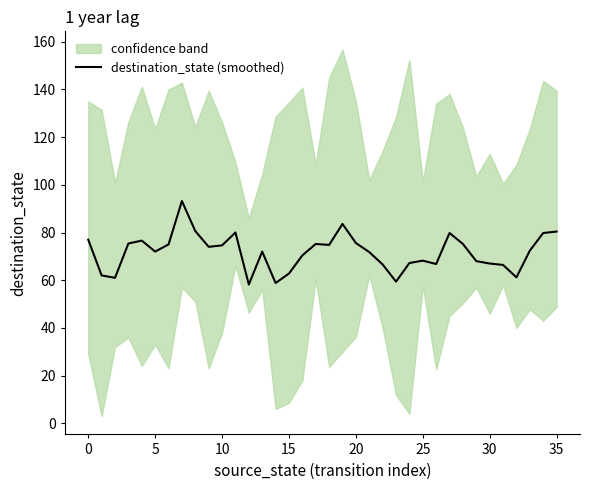

What is the average value?

71.8